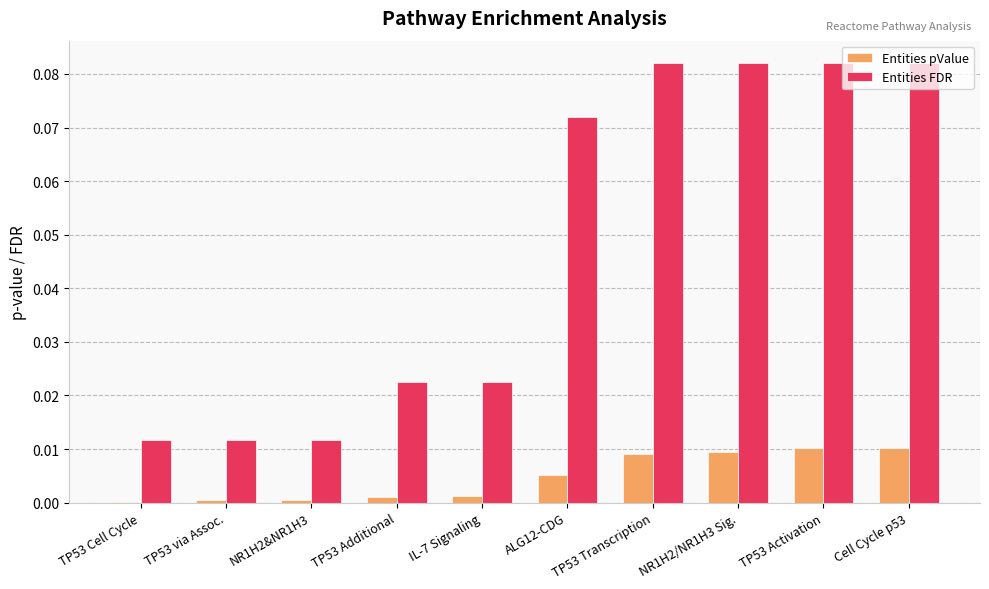

Which series has the largest total across all categories?

Entities FDR